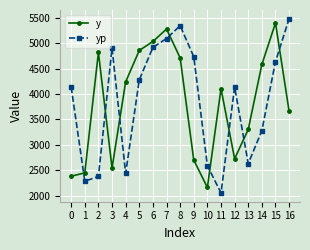

Is the value of yp at 15 greater than the value of y at 1?

Yes